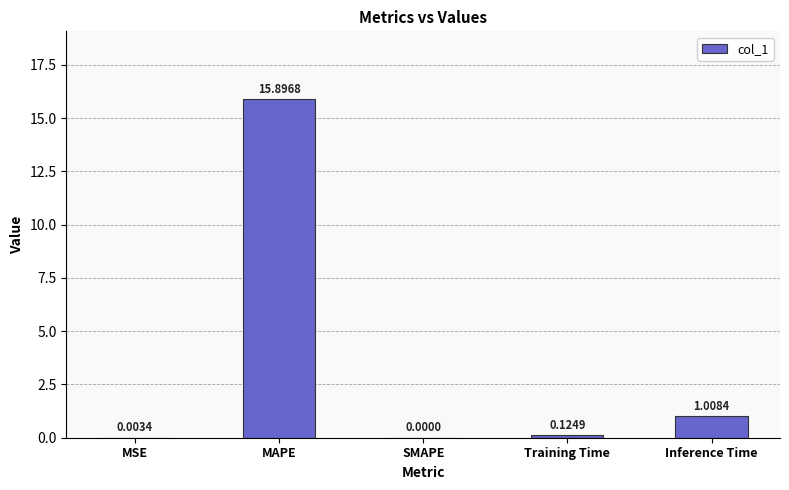

What is the sum of the values at SMAPE and MAPE?

15.9